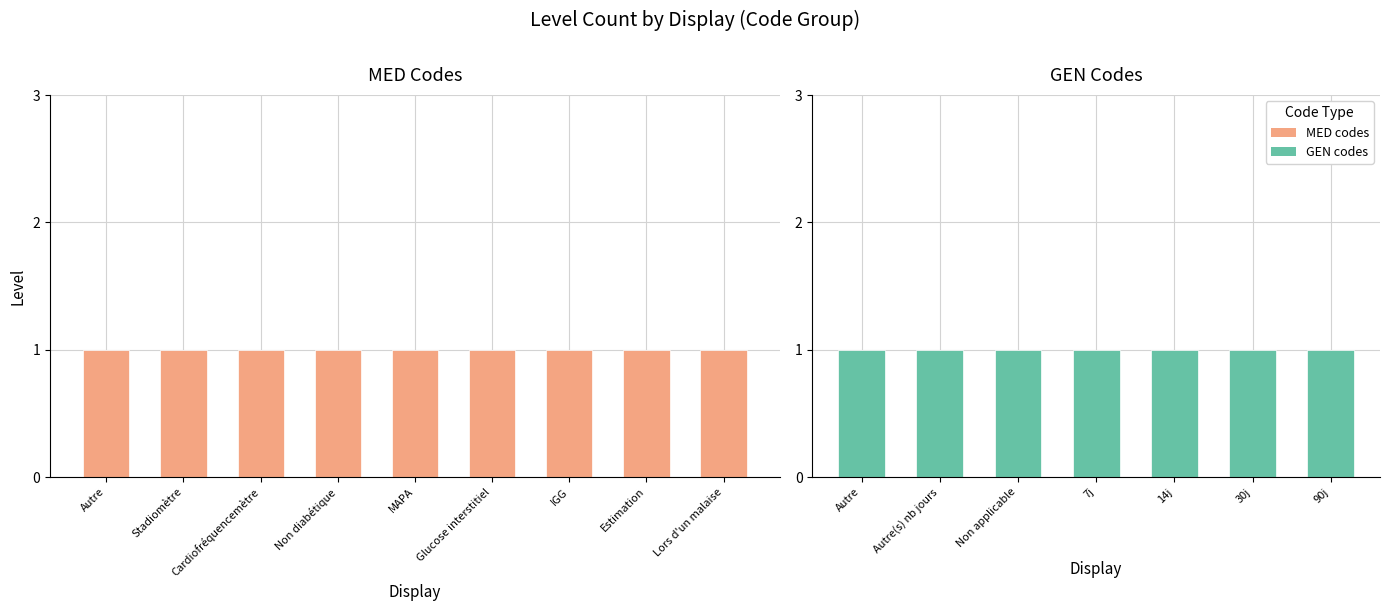

What are all the series names shown in the legend?

MED codes, GEN codes